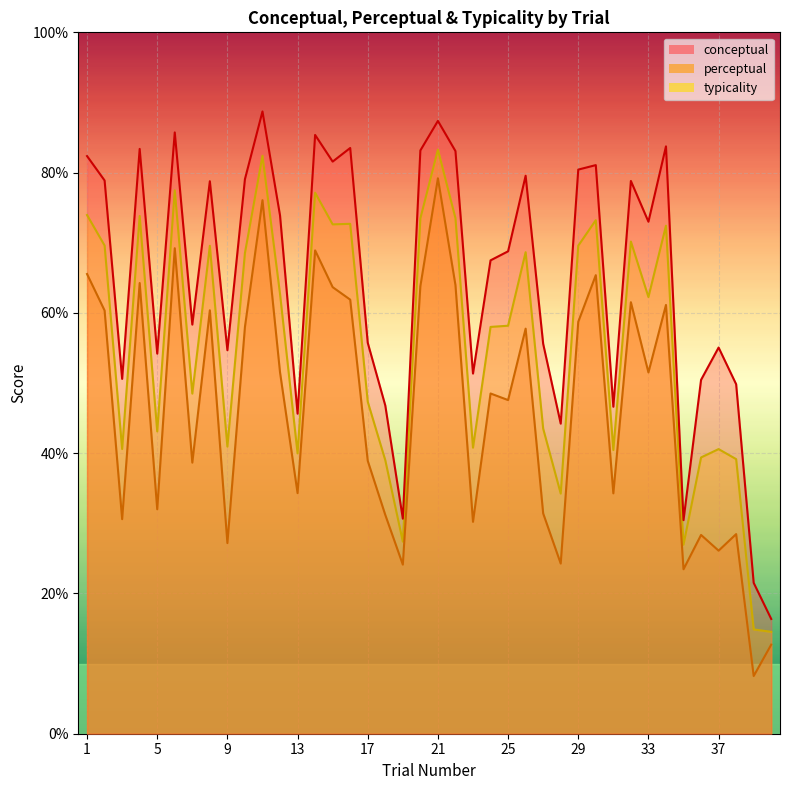

How many values in the perceptual series are below 51?

20